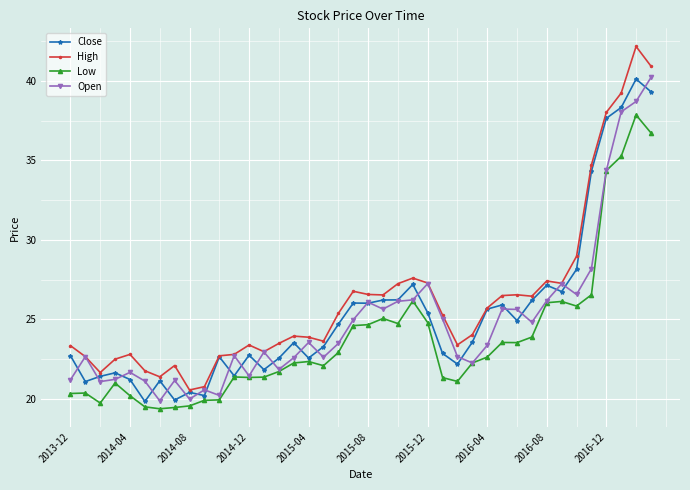

Which series has the largest range (max minus min)?

High